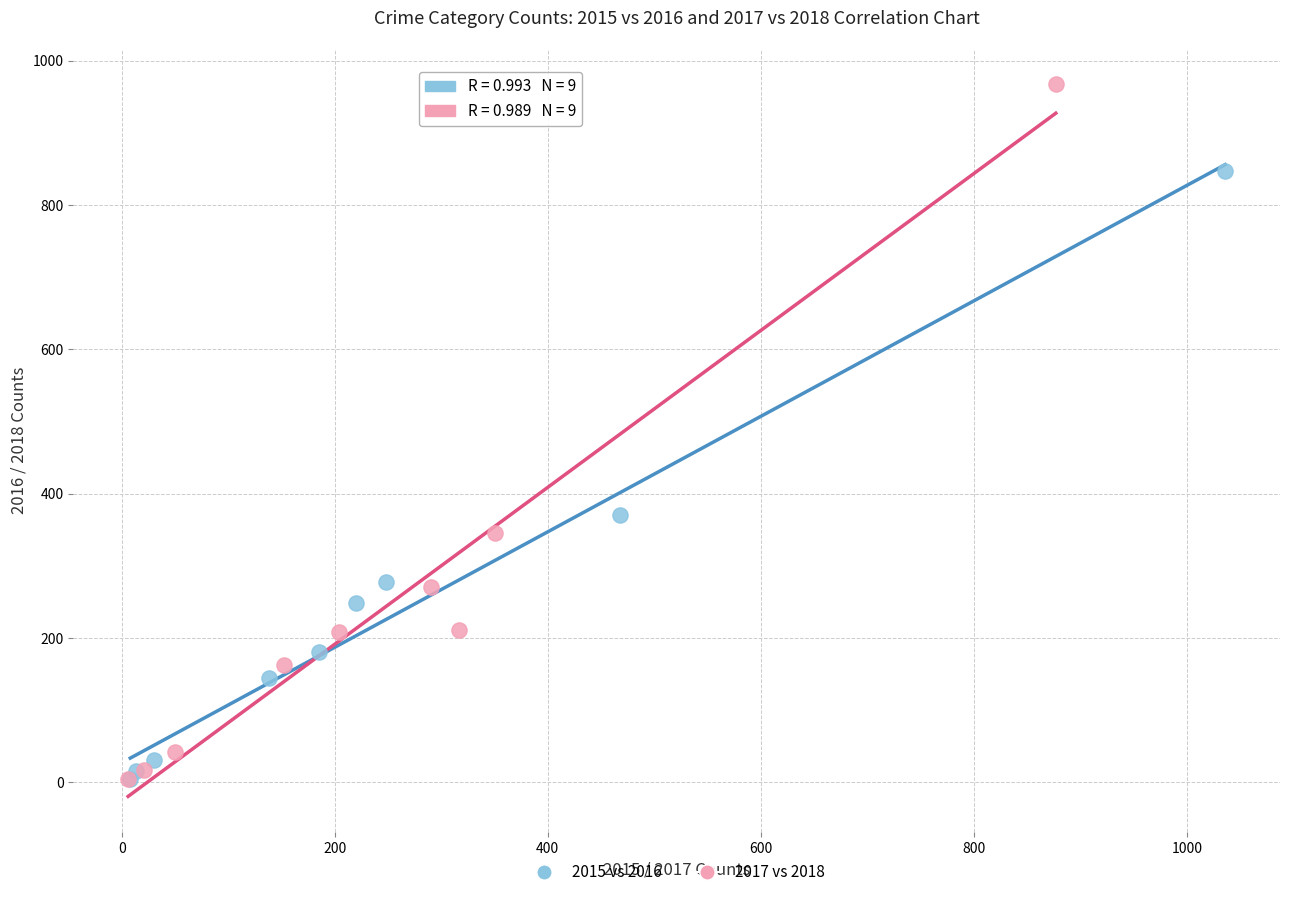

Which series has the widest spread of Y values?

2017 vs 2018